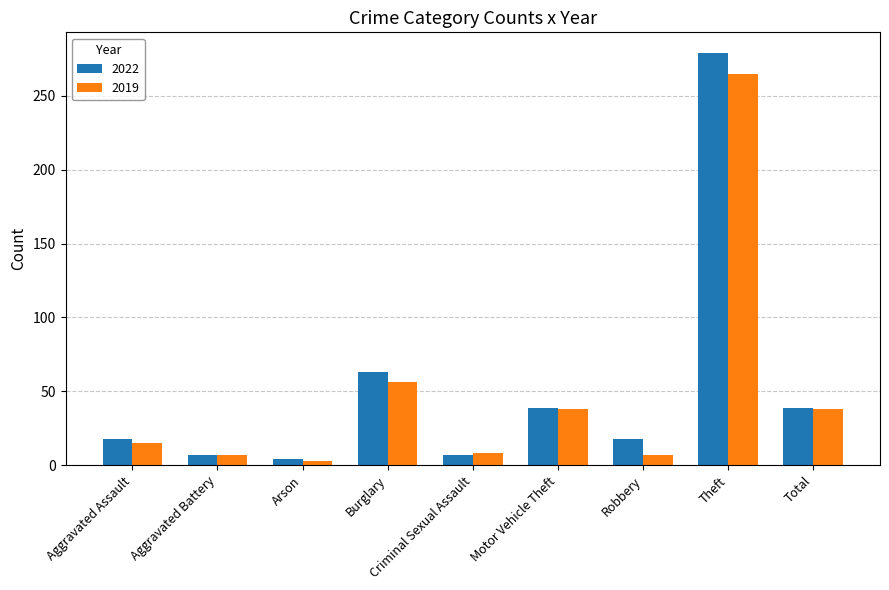

Rank the series by their maximum value, from lowest to highest.

2019, 2022